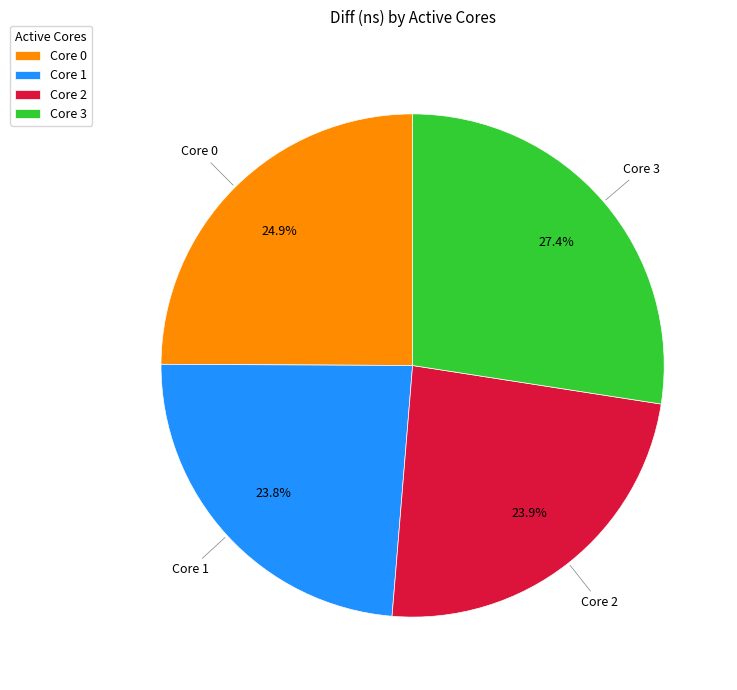

What is the total percentage of Core 0 and Core 2?

48.8%